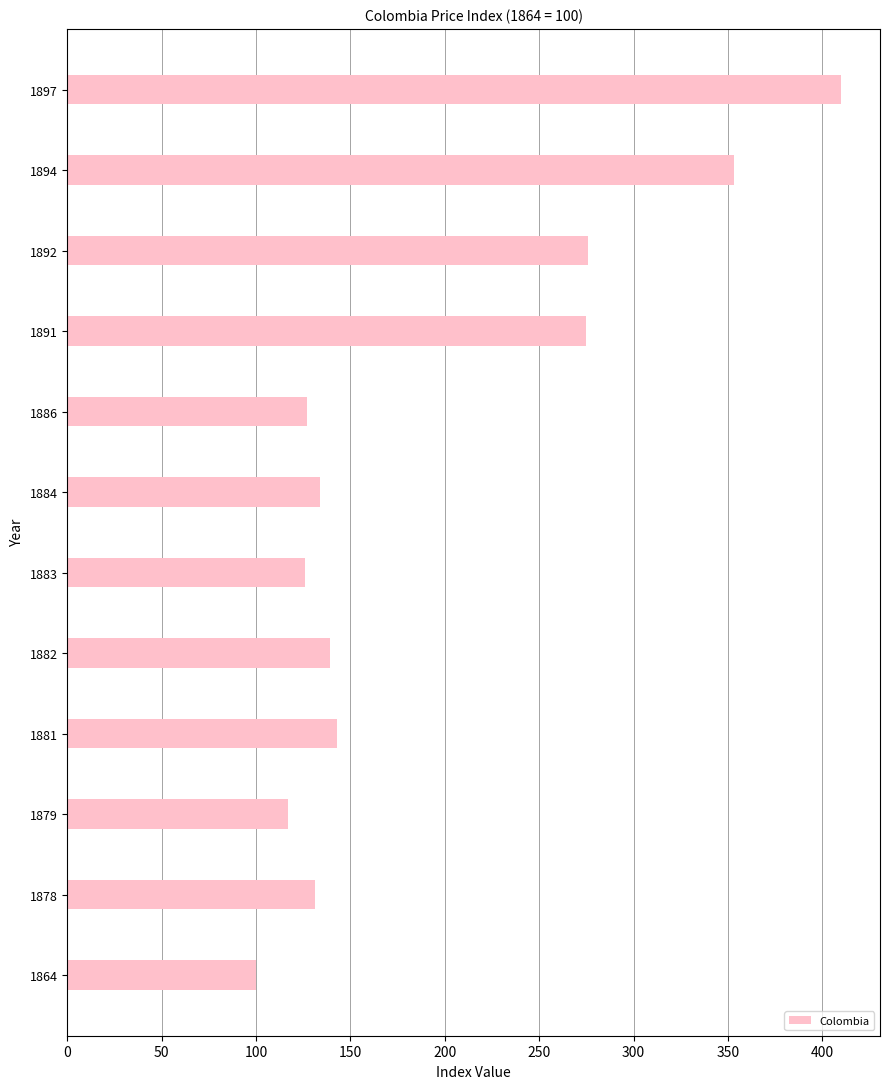

Is it true that the value at 1884 is 239?

False